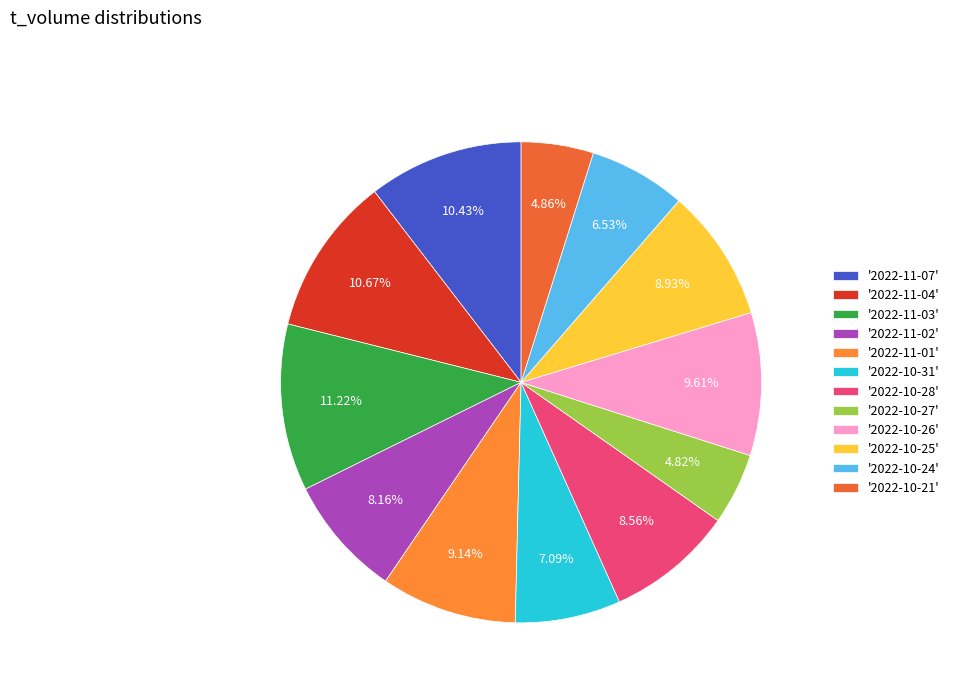

Is there any slice that represents more than half of the pie?

No